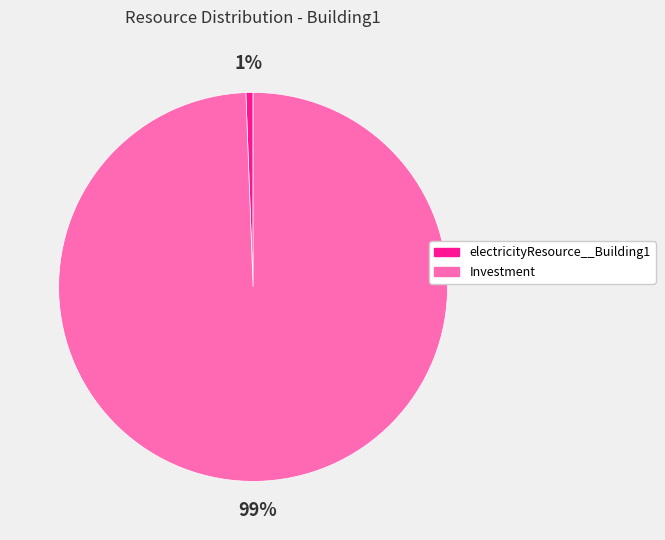

To the nearest percent, what is the average slice percentage?

50%